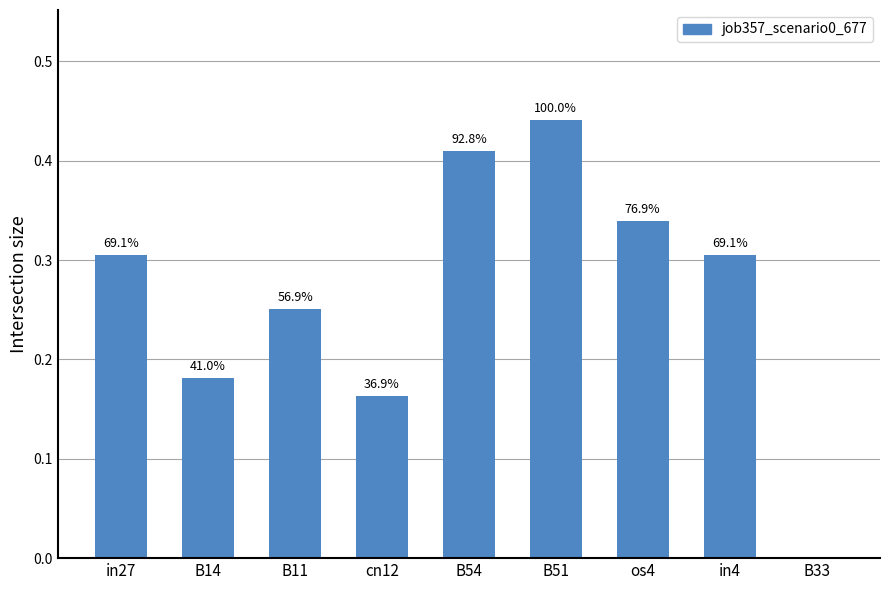

How many values are between 0 and 1?

9